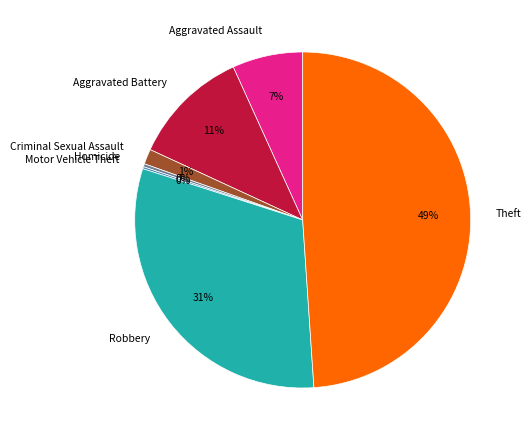

To the nearest percent, what is the average slice percentage?

14%